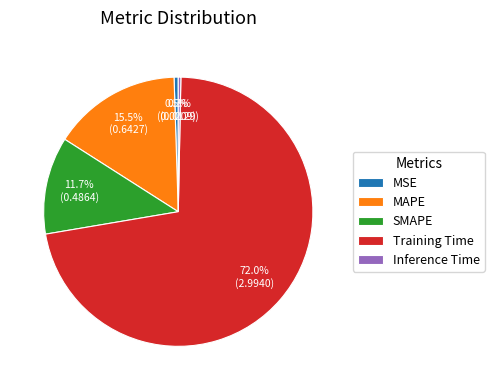

To the nearest percent, what is the average slice percentage?

20%